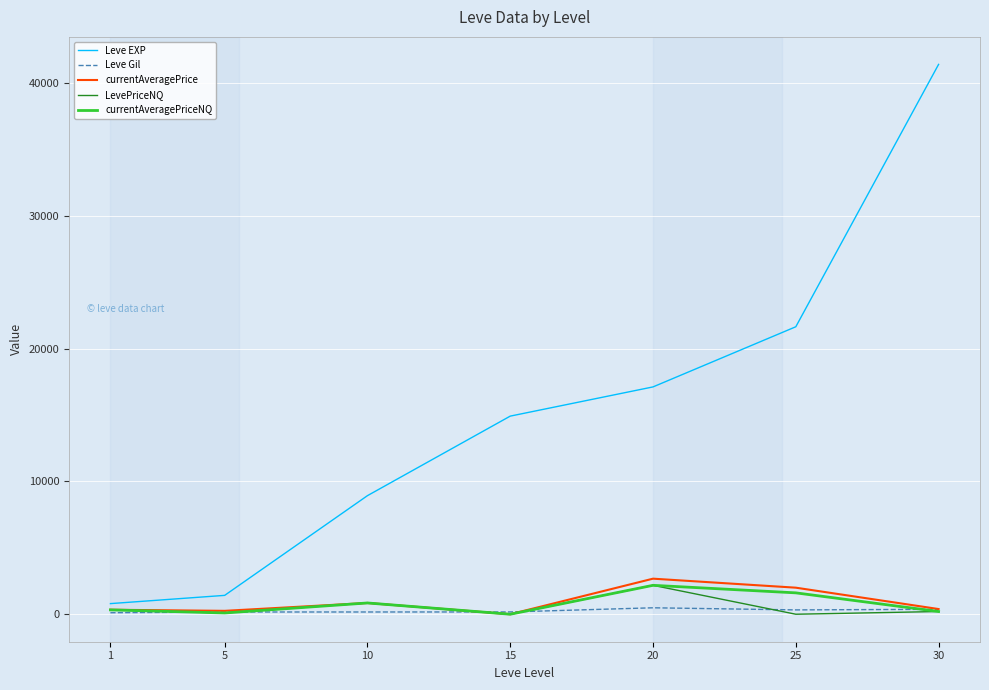

Which series has the widest spread of values?

Leve EXP